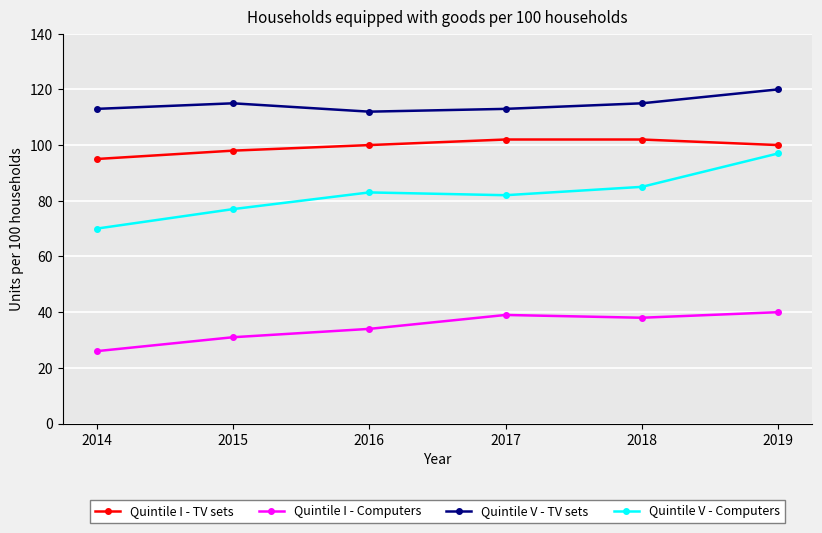

The value of Quintile I - Computers at 2015 is 31. True or false?

True